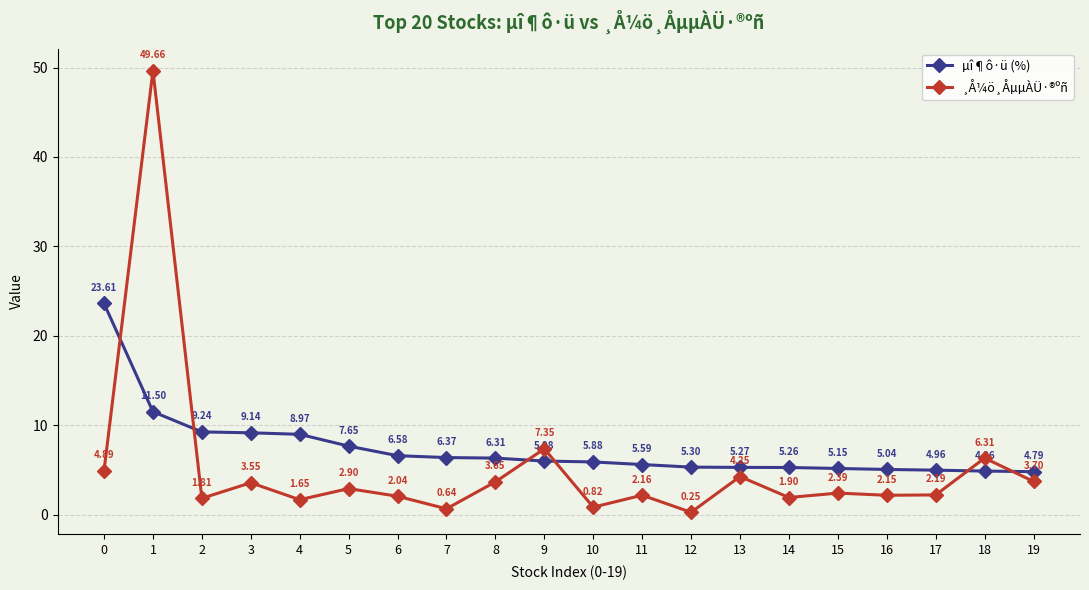

What is the difference between the maximum and second lowest values in the ¸Å¼ö¸ÅµµÀÜ·®ºñ series?

49.0